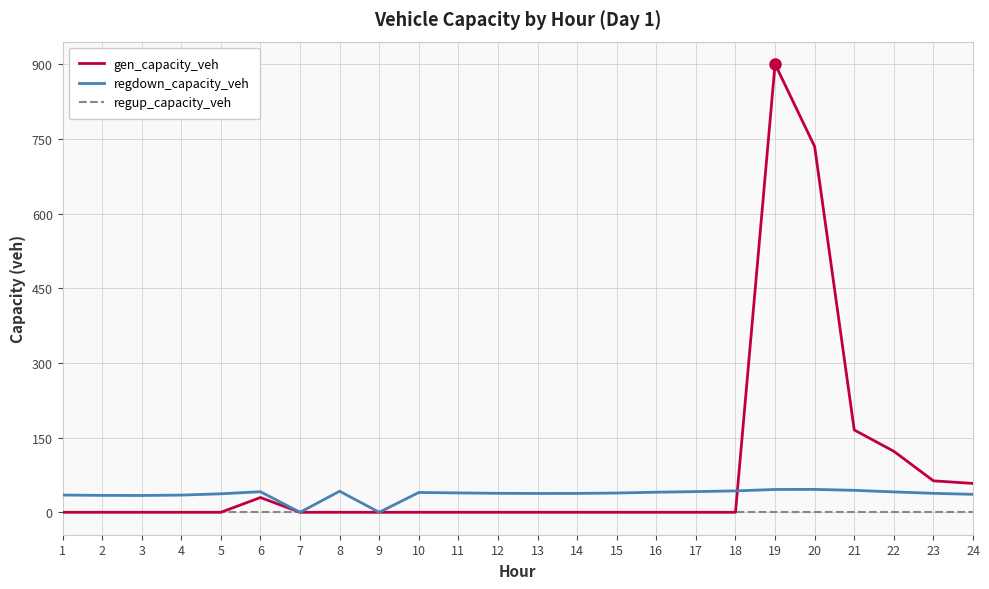

What is the difference between the second highest and second lowest values in the regdown_capacity_veh series?

45.9